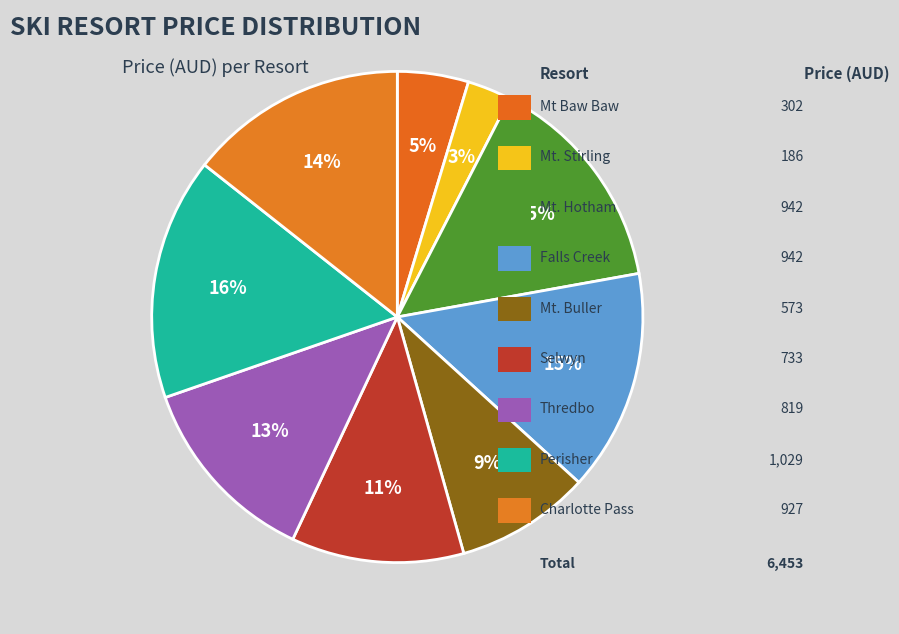

How many segments does this pie chart have?

9